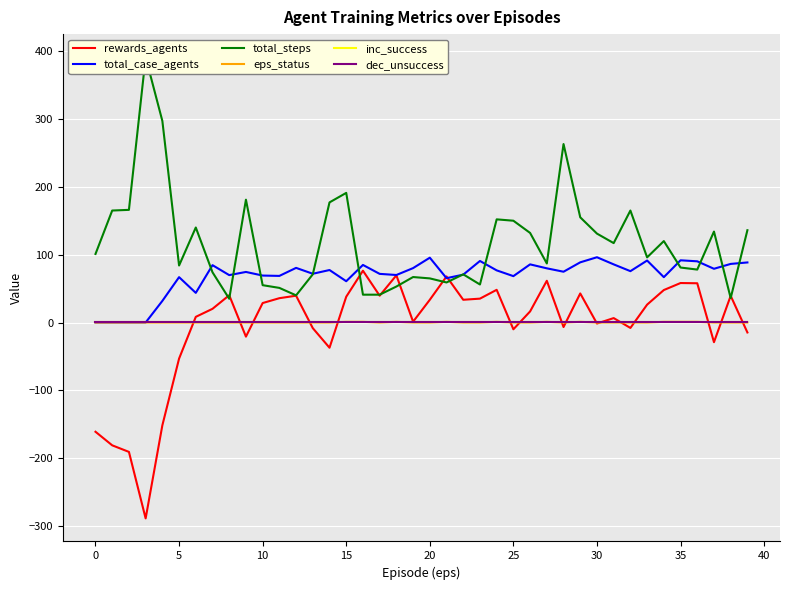

What is the average value of the total_case_agents series?

68.8